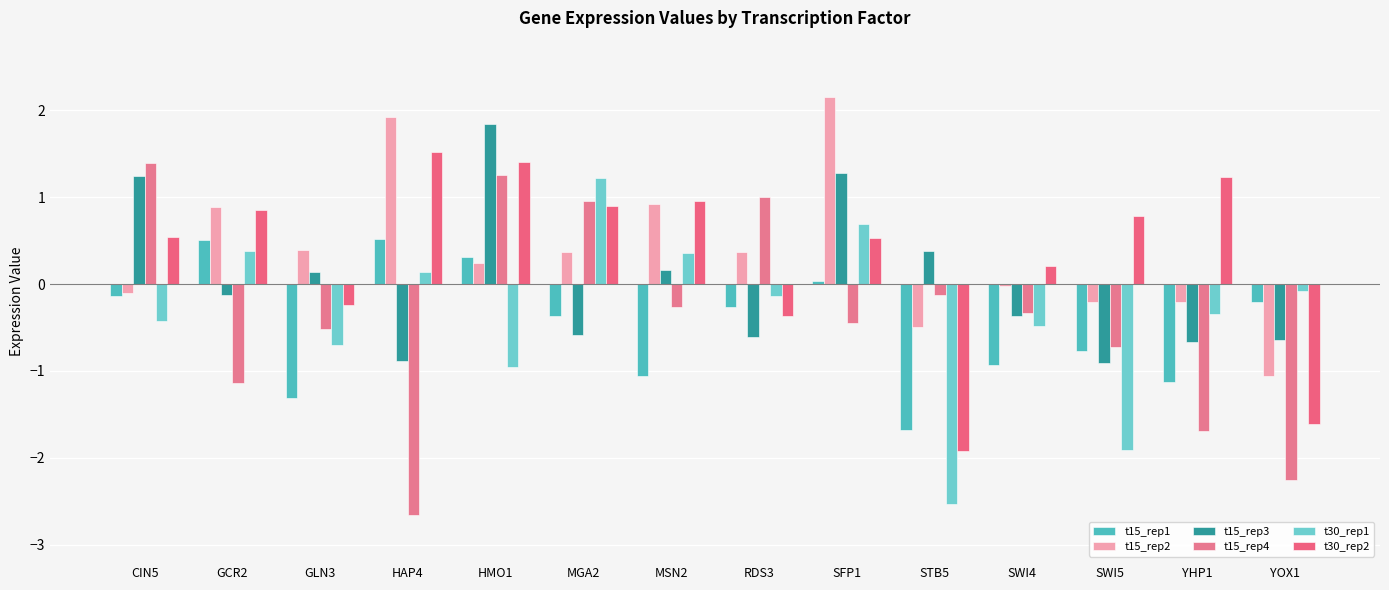

How many distinct data groups are displayed?

6